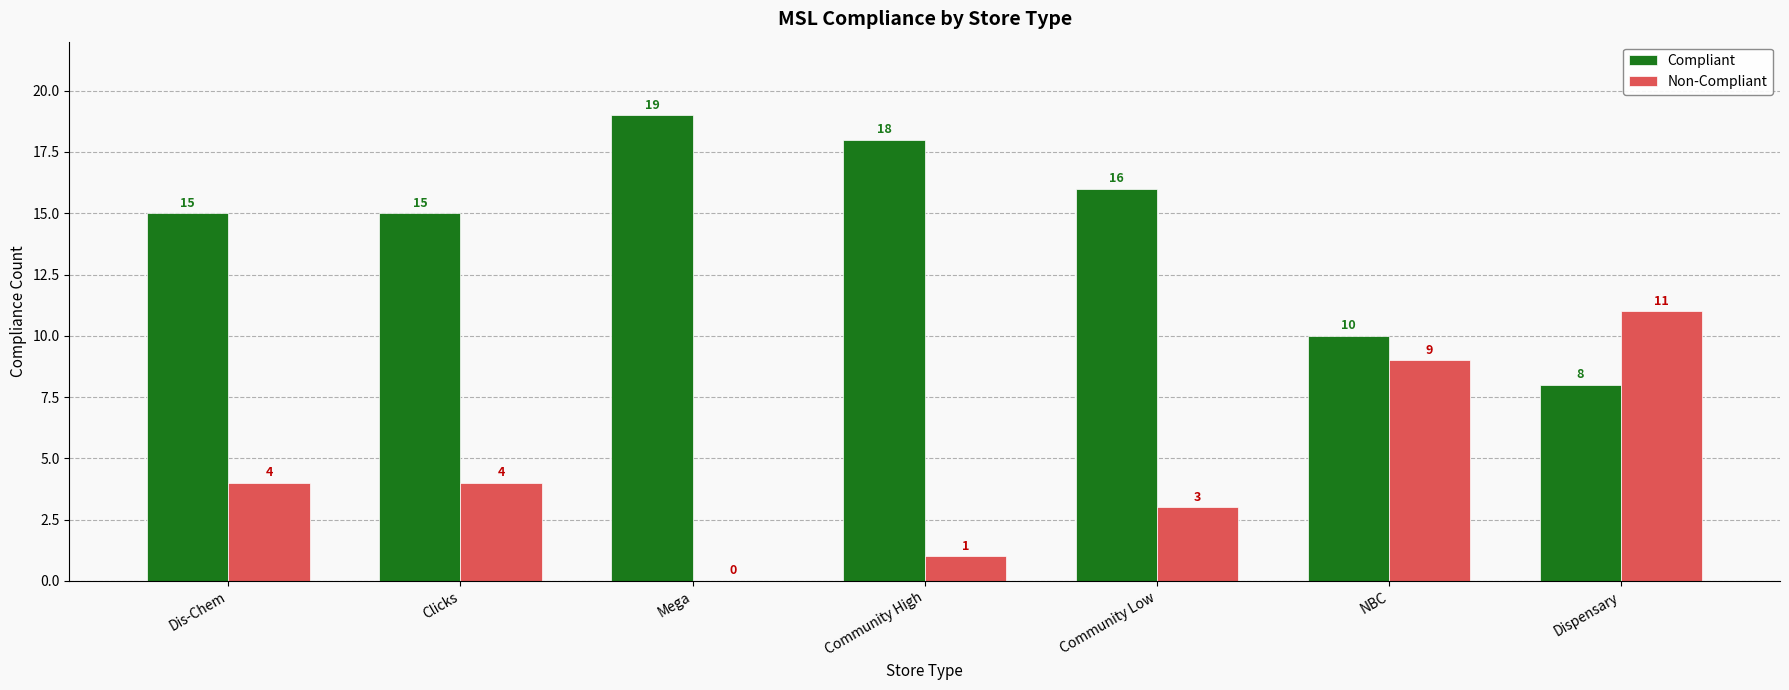

Reading left to right, list all the values displayed in this chart.

Compliant: 15	15	19	18	16	10	8
Non-Compliant: 4	4	0	1	3	9	11